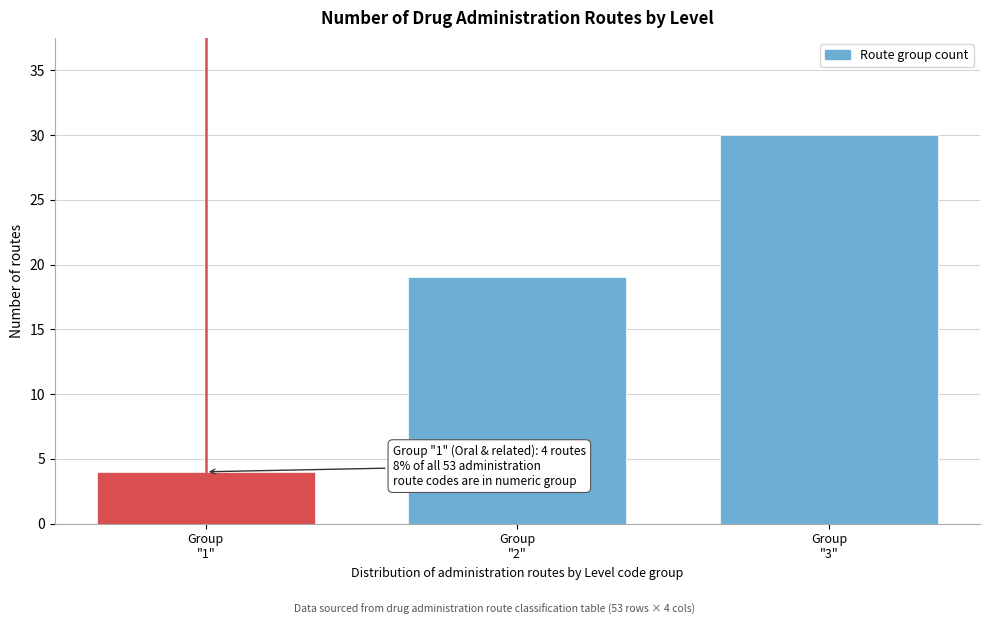

Reading right to left, list all the values displayed in this chart.

30	19	4